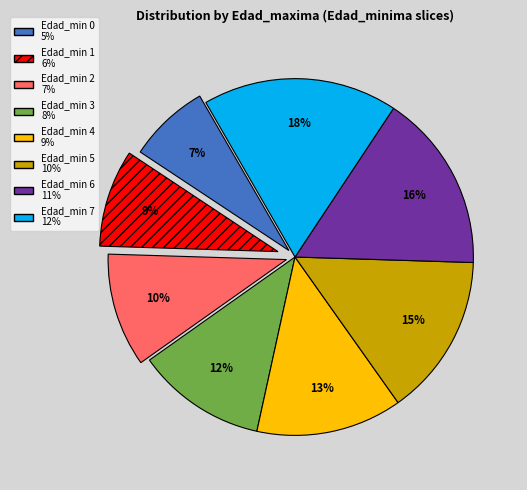

Count the number of slices in the pie.

8